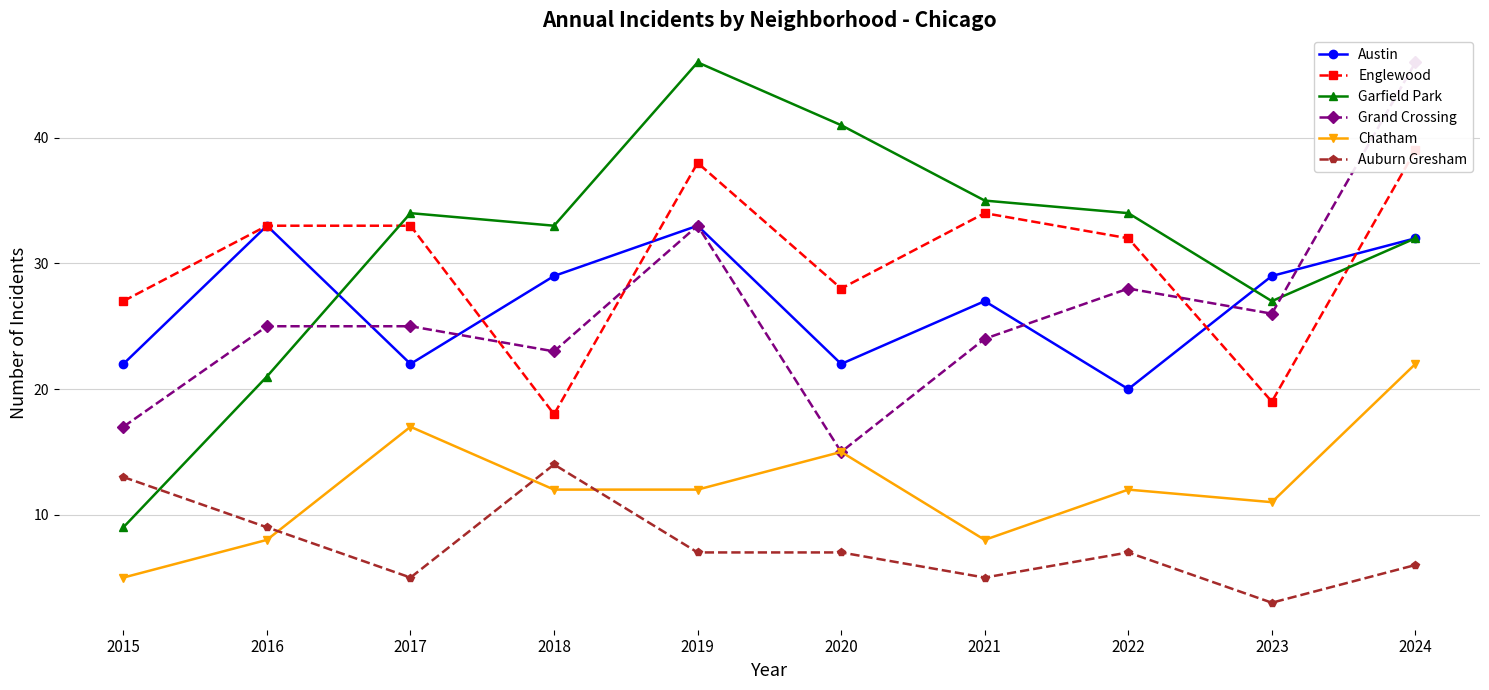

Reading left to right, extract all data points from this chart.

Austin: 22	33	22	29	33	22	27	20	29	32
Englewood: 27	33	33	18	38	28	34	32	19	39
Garfield Park: 9	21	34	33	46	41	35	34	27	32
Grand Crossing: 17	25	25	23	33	15	24	28	26	46
Chatham: 5	8	17	12	12	15	8	12	11	22
Auburn Gresham: 13	9	5	14	7	7	5	7	3	6